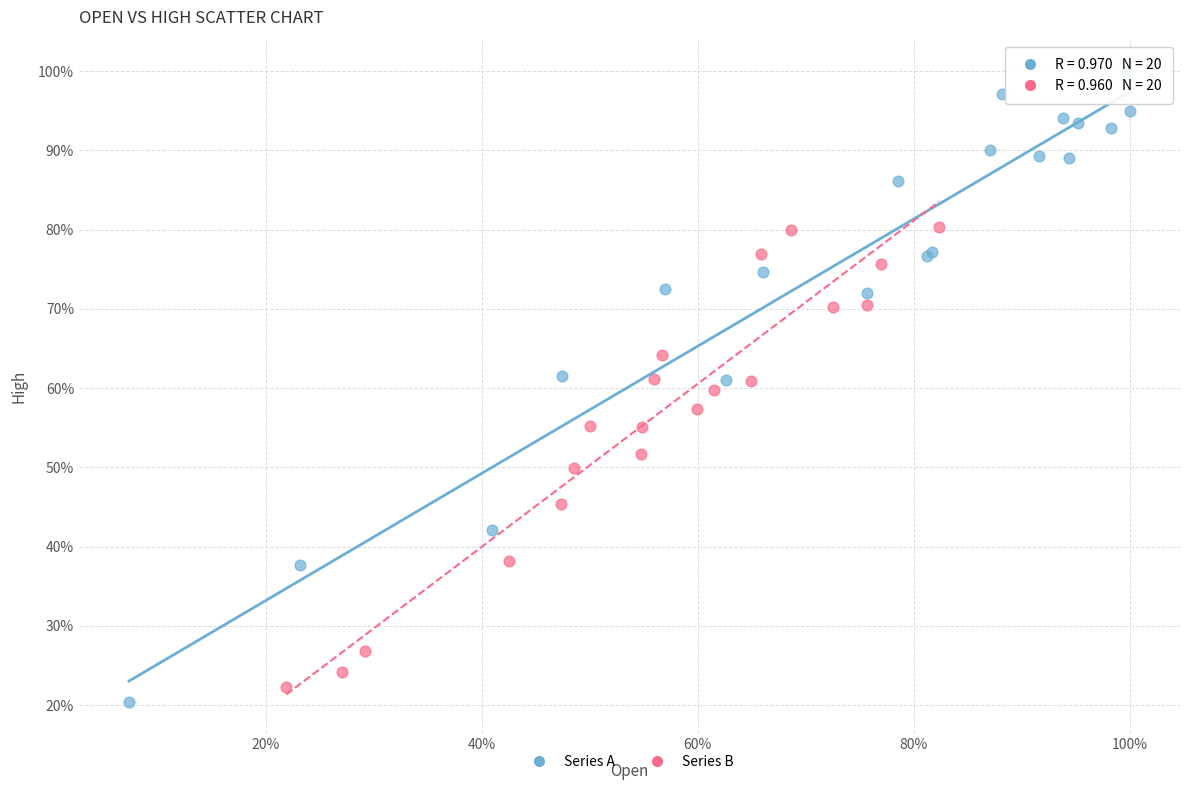

What are all the series names shown in the legend?

Series A, Series B